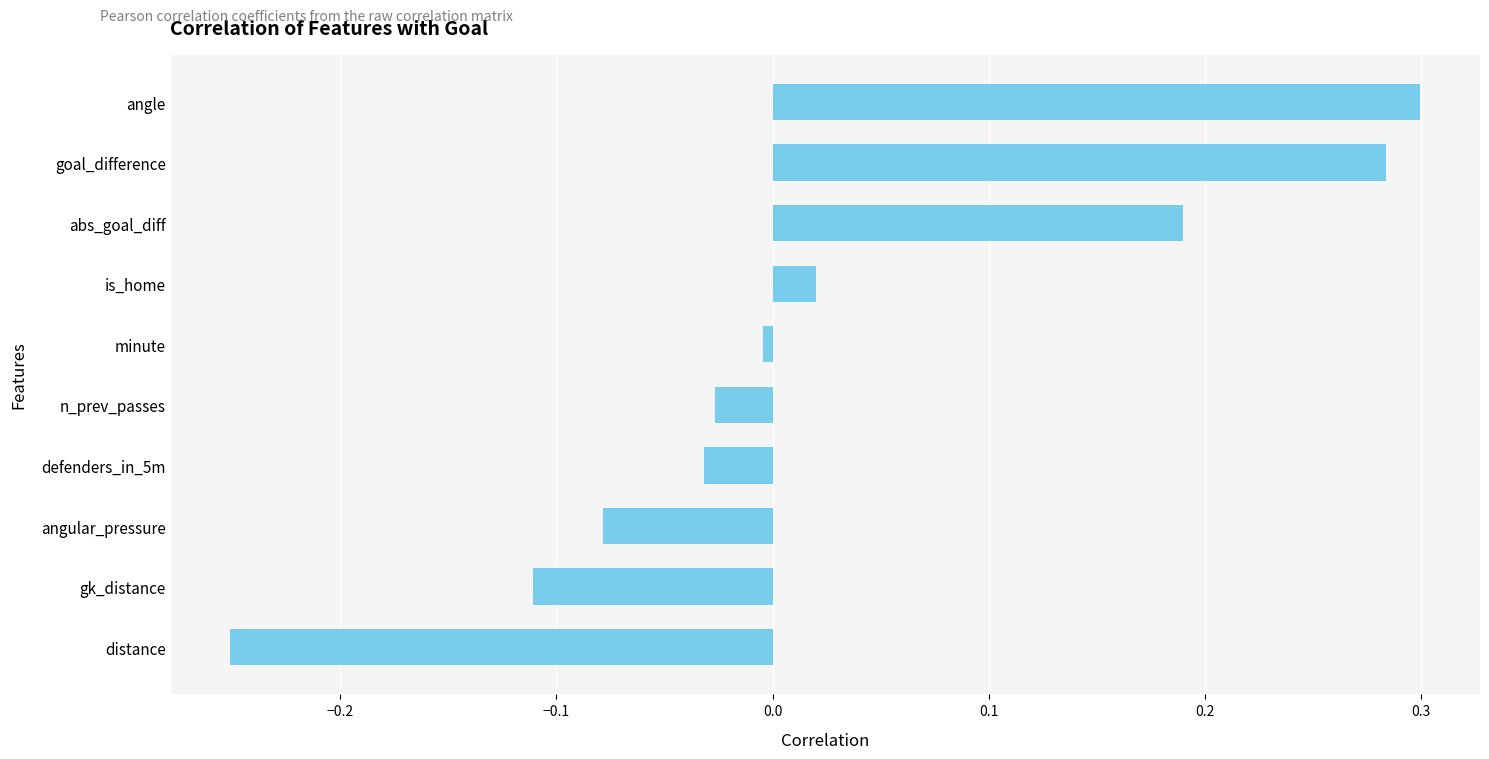

List the labels in order of value, smallest first.

distance, gk_distance, angular_pressure, defenders_in_5m, n_prev_passes, minute, is_home, abs_goal_diff, goal_difference, angle